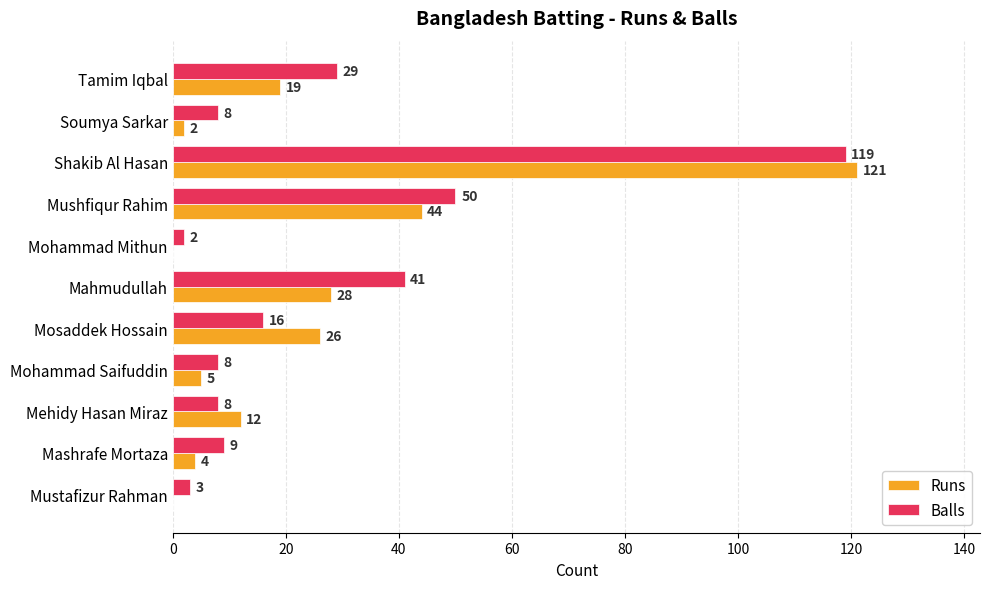

What is the sum of the Runs values at Shakib Al Hasan and Soumya Sarkar?

123